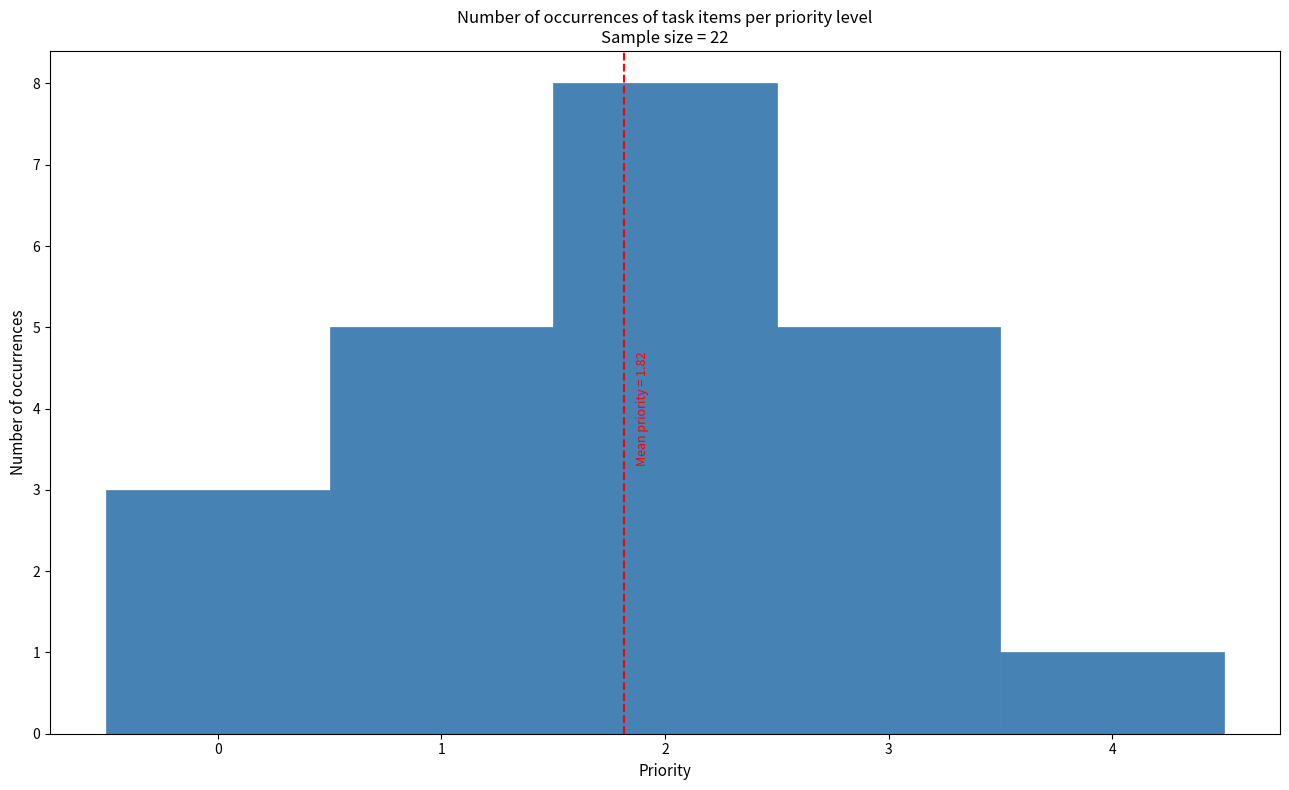

Which range on the x-axis has the tallest bar?

1.5 to 2.5